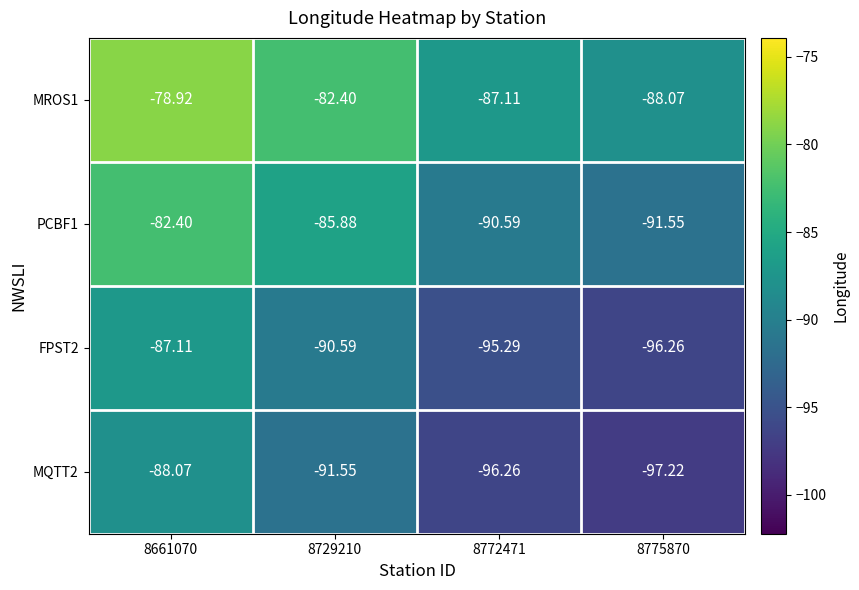

Count the number of data series in this chart.

4